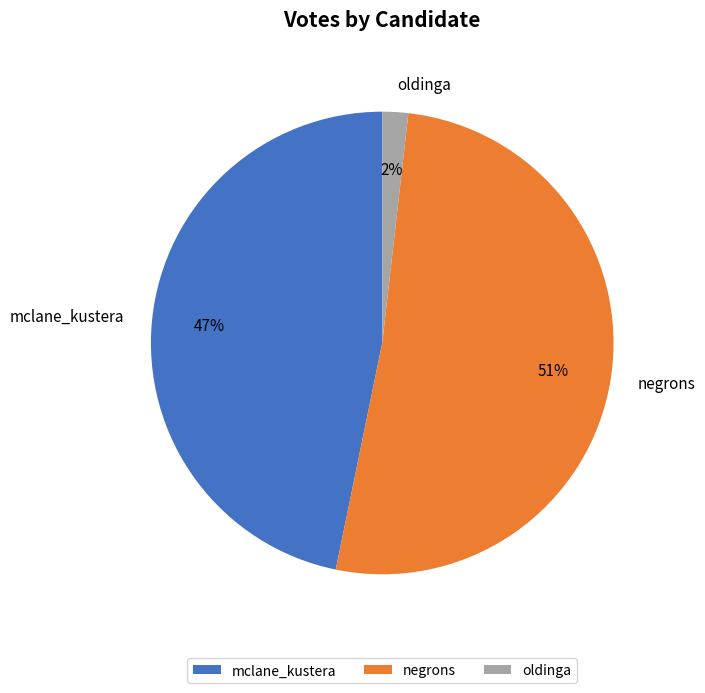

How many segments does this pie chart have?

3